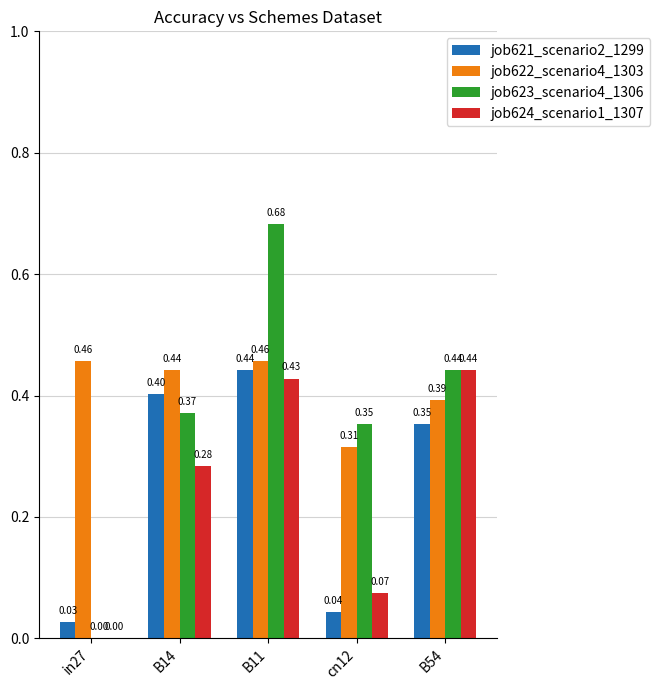

Which series has the largest total across all categories?

job622_scenario4_1303